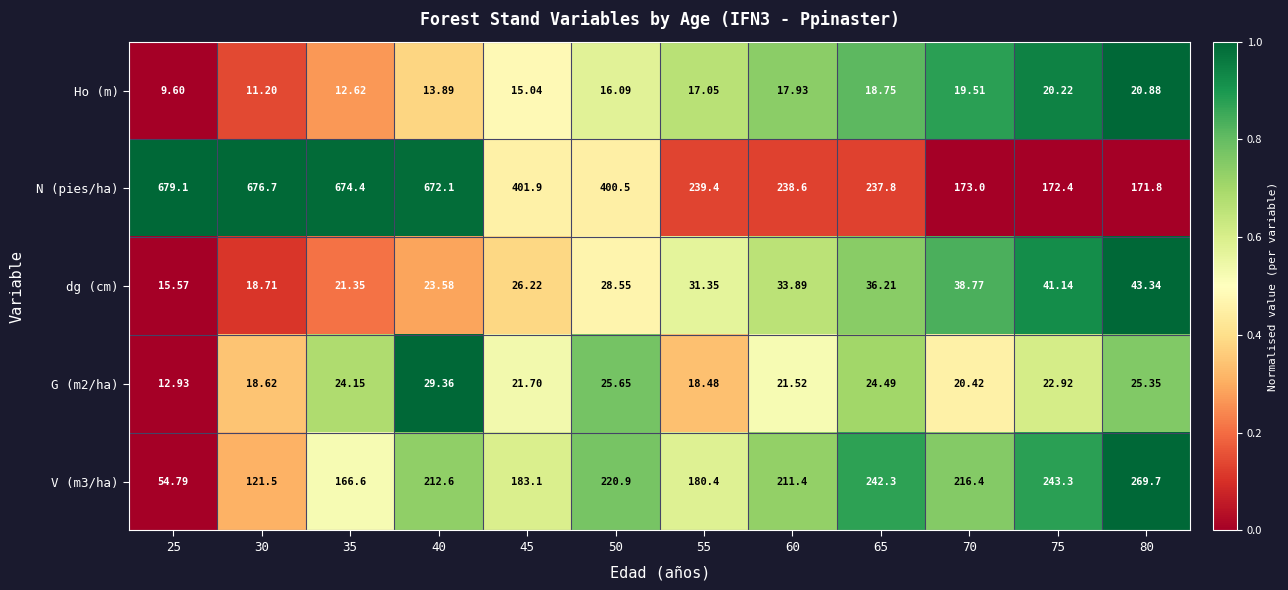

How many categories are shown in the chart?

12